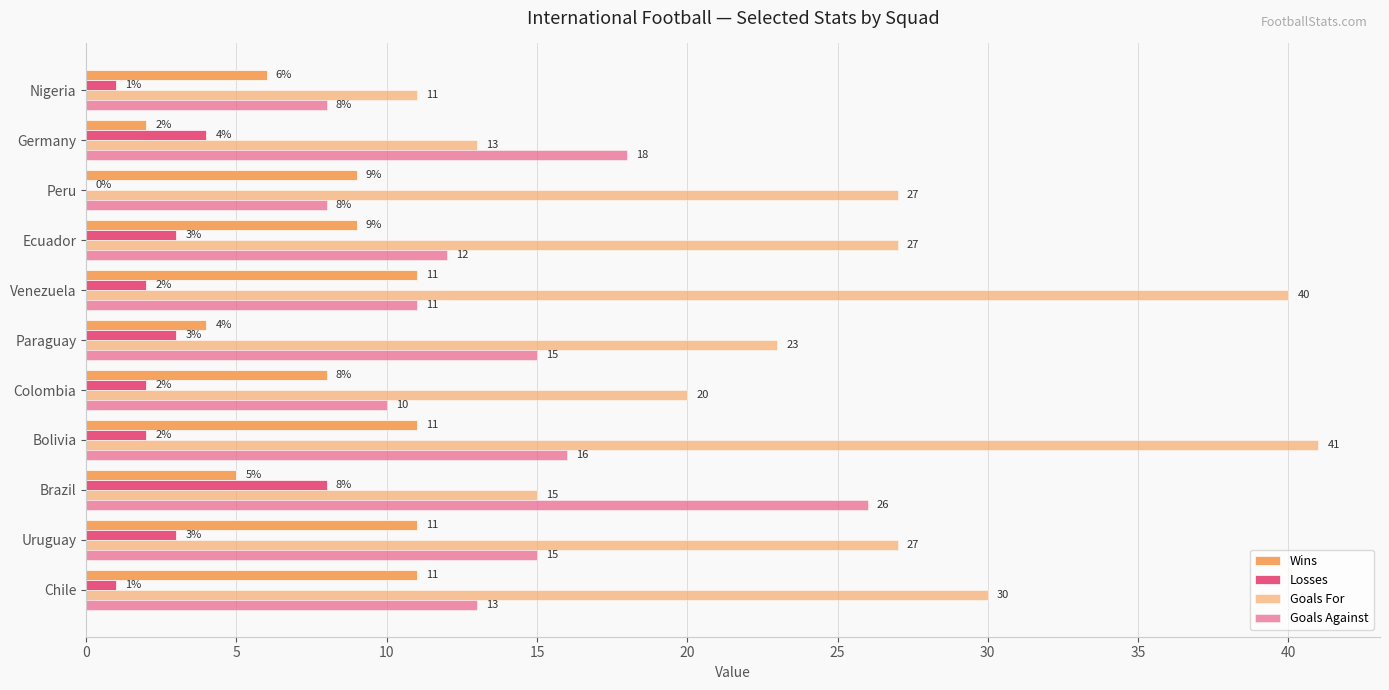

Which series has the largest range (max minus min)?

Goals For